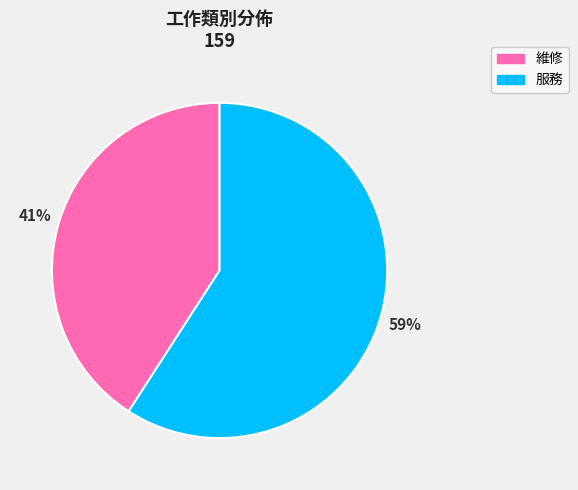

Combined, do 維修 and 服務 account for over 50%?

Yes